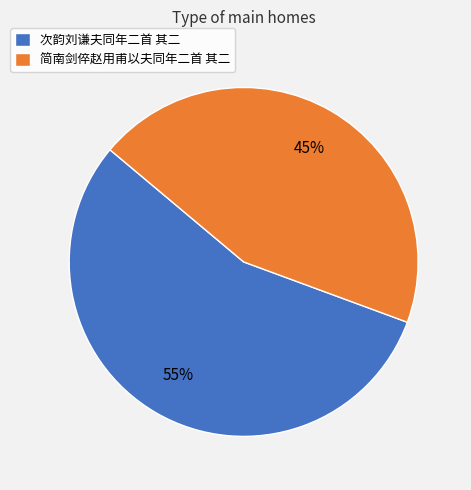

To the nearest percent, what portion does 简南剑倅赵用甫以夫同年二首 其二 represent?

45%